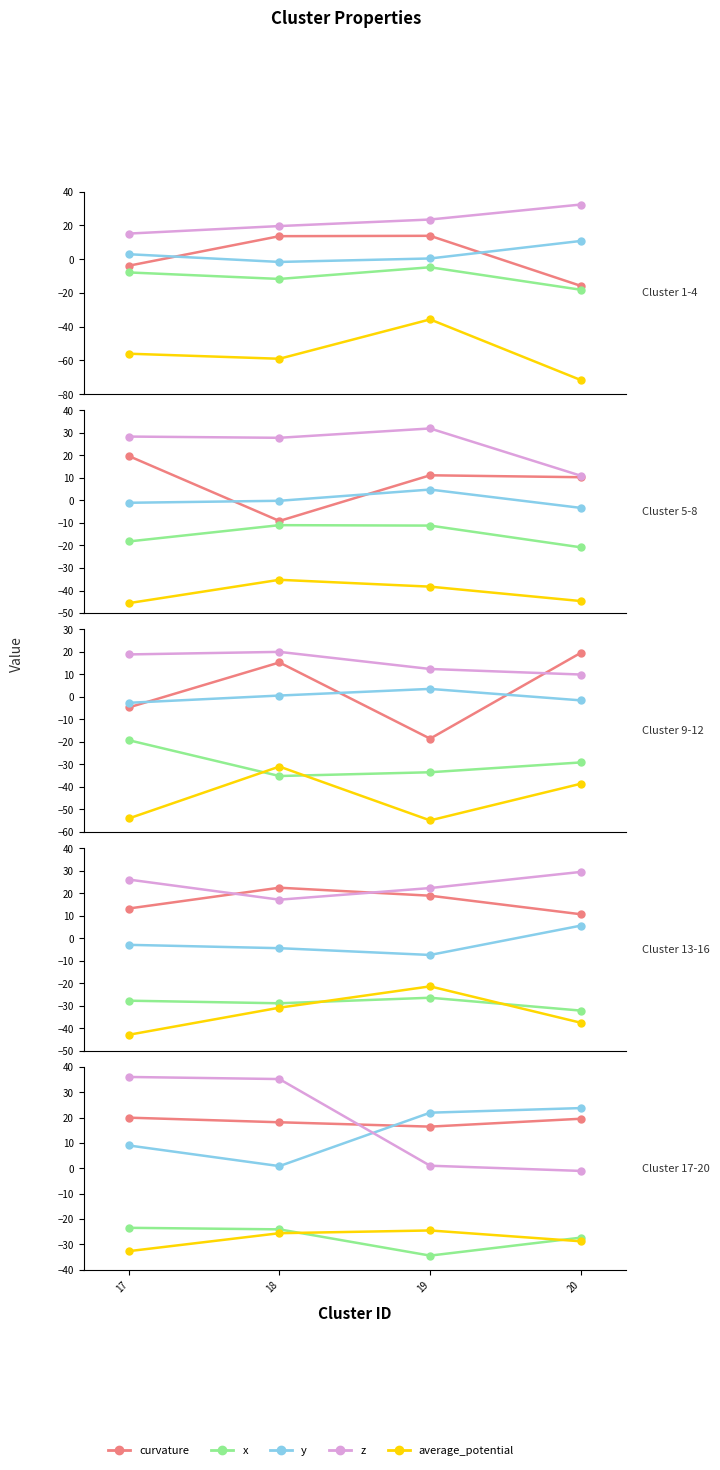

List the labels in order of z value, largest first.

17, 18, 19, 20